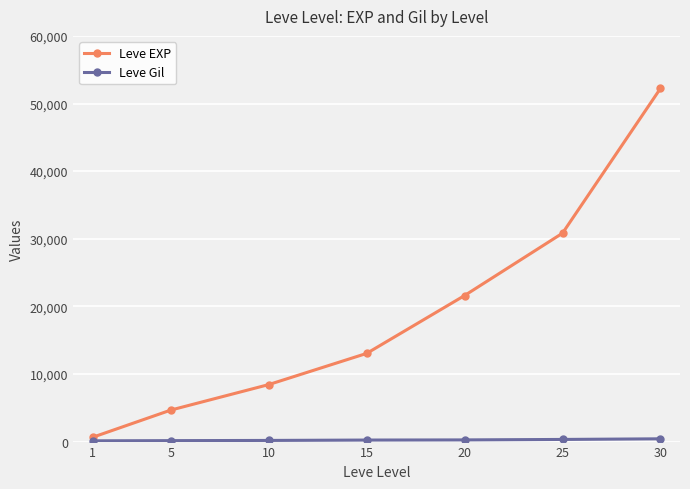

What is the minimum value shown in the chart?

112